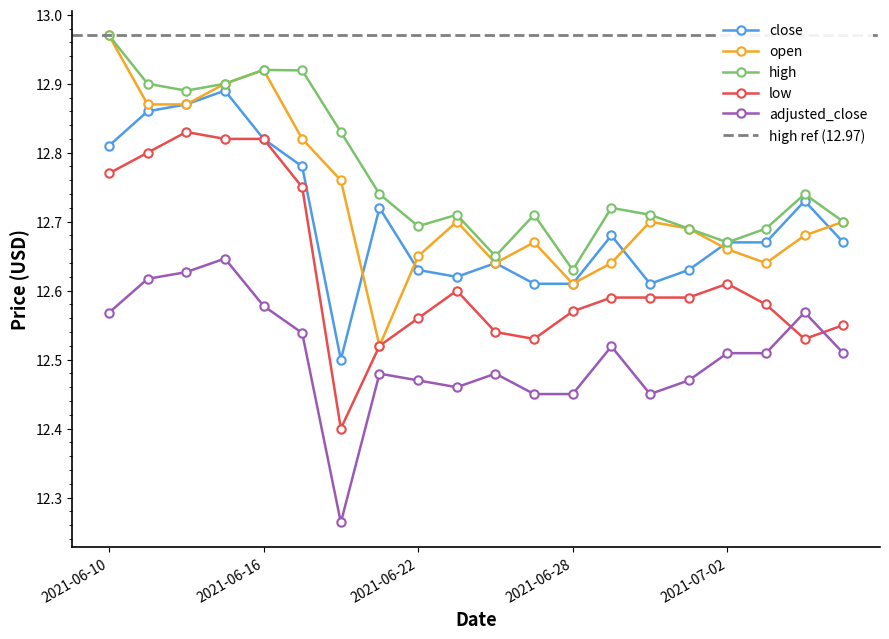

Reading left to right, transcribe all the data shown in this chart.

close: 12.8	12.9	12.9	12.9	12.8	12.8	12.5	12.7	12.6	12.6	12.6	12.6	12.6	12.7	12.6	12.6	12.7	12.7	12.7	12.7
open: 13.0	12.9	12.9	12.9	12.9	12.8	12.8	12.5	12.7	12.7	12.6	12.7	12.6	12.6	12.7	12.7	12.7	12.6	12.7	12.7
high: 13.0	12.9	12.9	12.9	12.9	12.9	12.8	12.7	12.7	12.7	12.7	12.7	12.6	12.7	12.7	12.7	12.7	12.7	12.7	12.7
low: 12.8	12.8	12.8	12.8	12.8	12.8	12.4	12.5	12.6	12.6	12.5	12.5	12.6	12.6	12.6	12.6	12.6	12.6	12.5	12.6
adjusted_close: 12.6	12.6	12.6	12.6	12.6	12.5	12.3	12.5	12.5	12.5	12.5	12.5	12.5	12.5	12.5	12.5	12.5	12.5	12.6	12.5